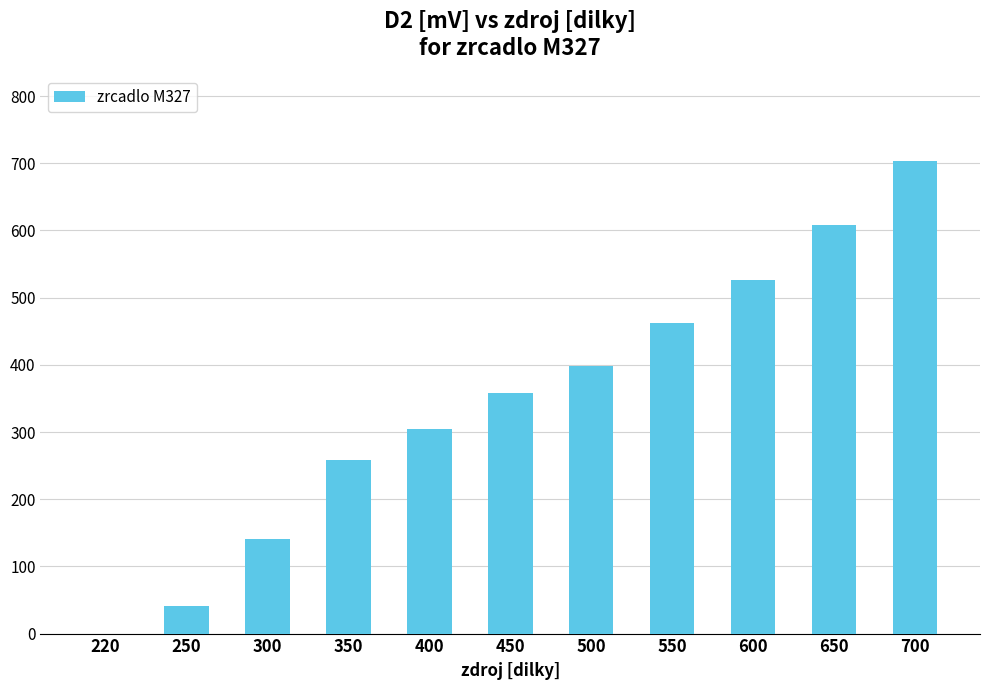

What is the approximate value at 450?

358.0